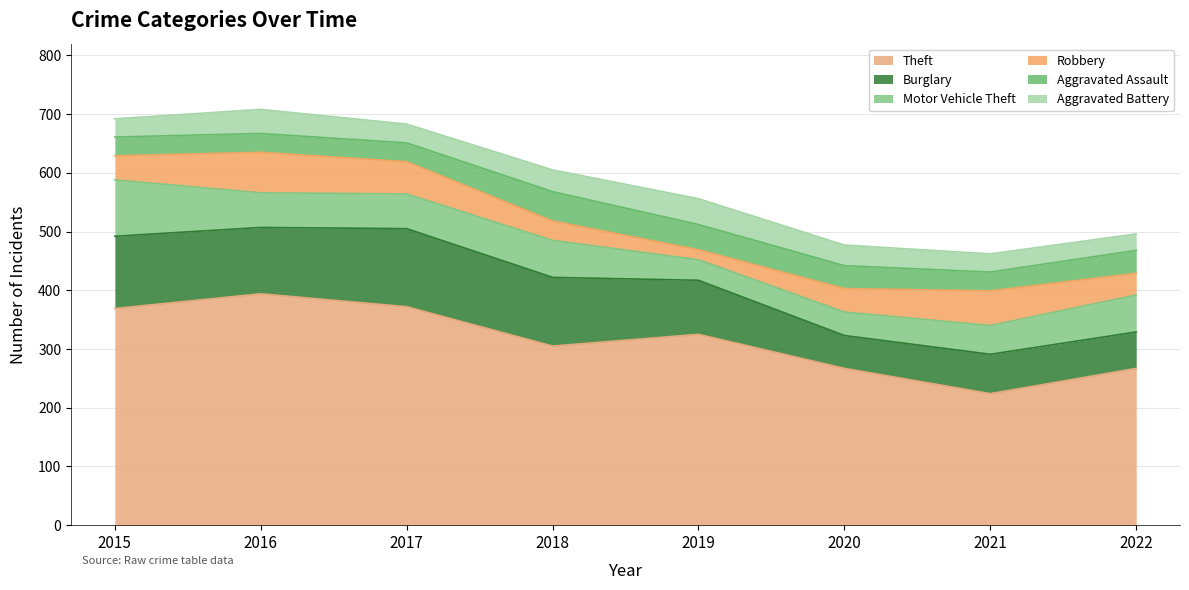

Read the Robbery value at 2022.

37